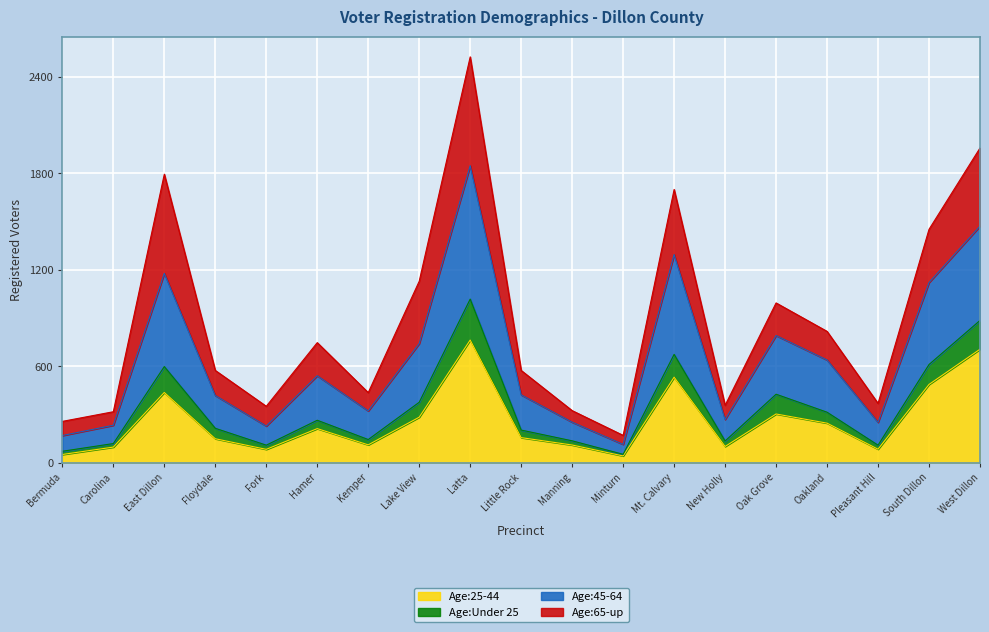

What is the difference between the second highest and second lowest values in the Age:25-44 series?

655